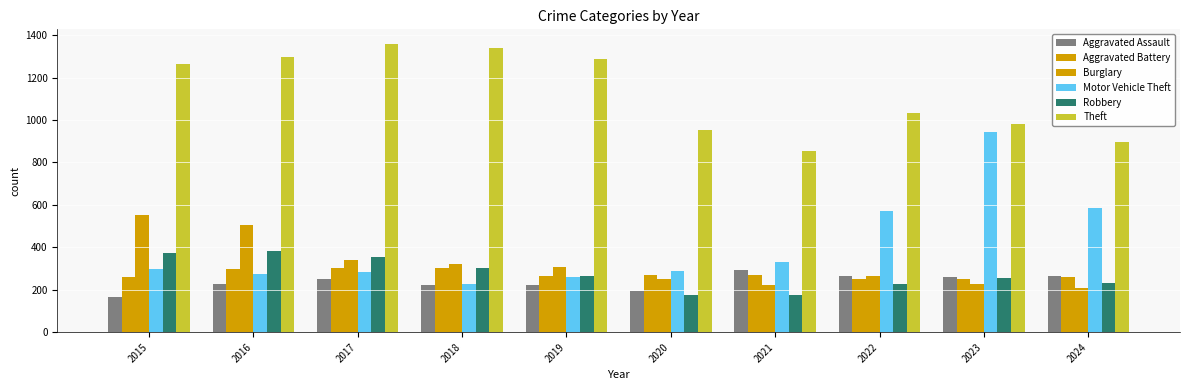

Which category has the highest value across all series?

2017